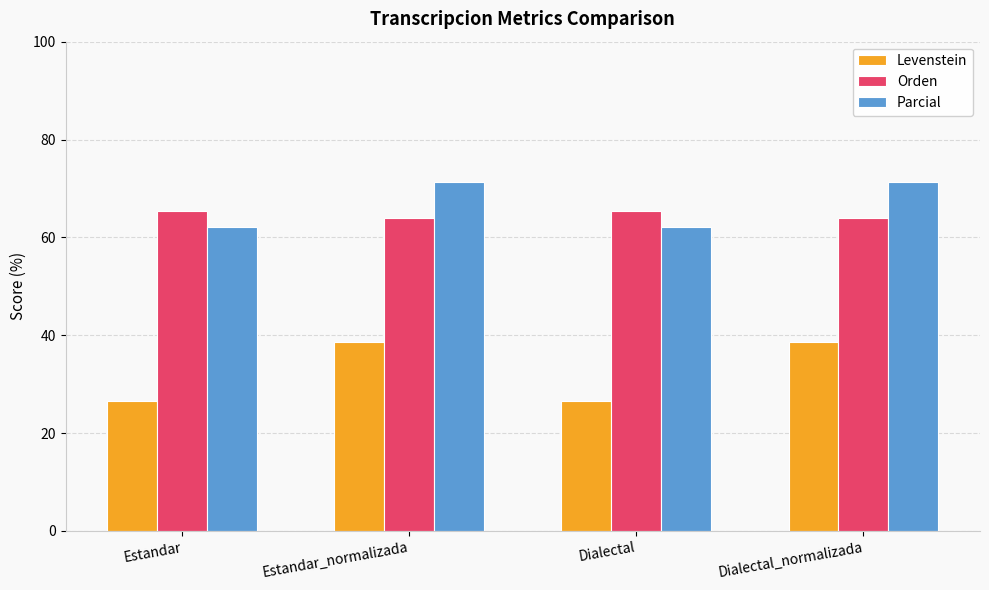

What is the sum of all Levenstein values?

130.6